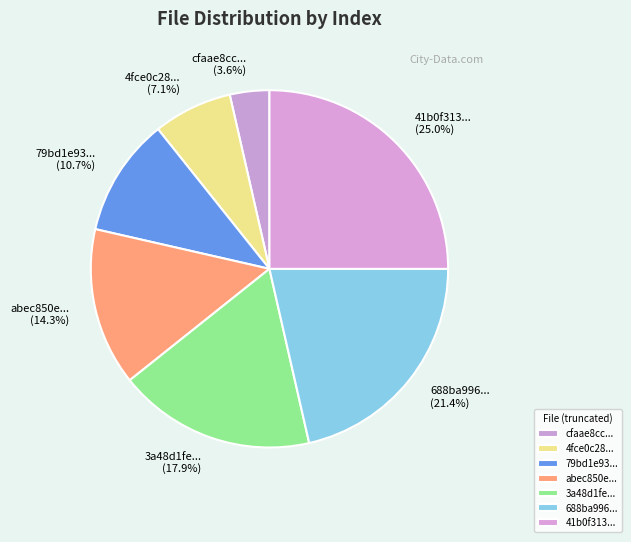

Which slice is the smallest?

cfaae8cc...